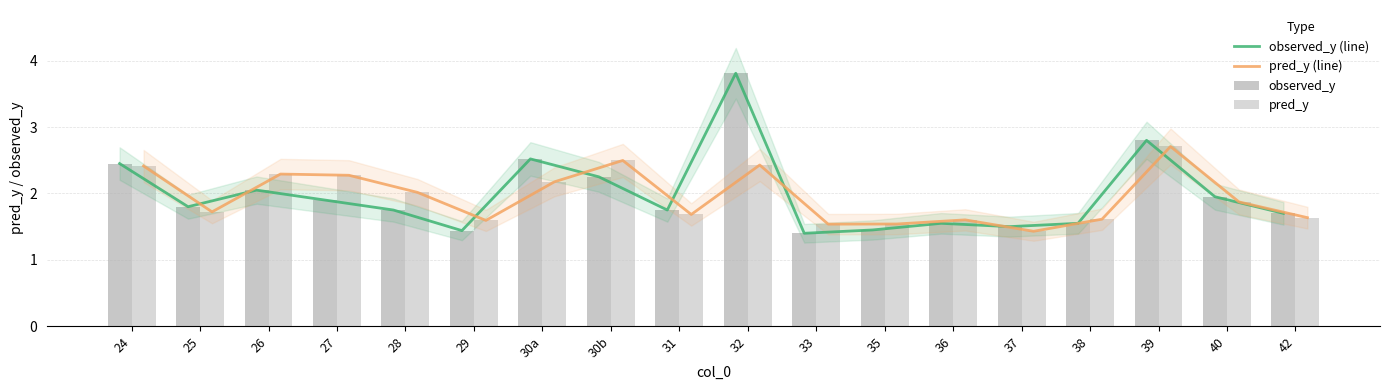

What value does the observed_y (line) series have at 30b?

2.2